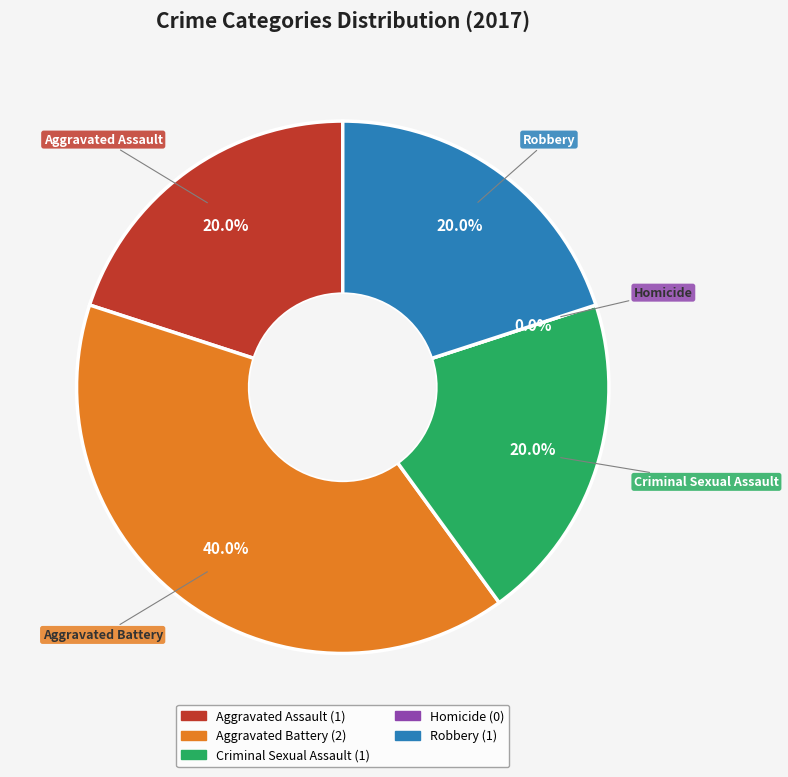

Does any single category account for the majority?

No